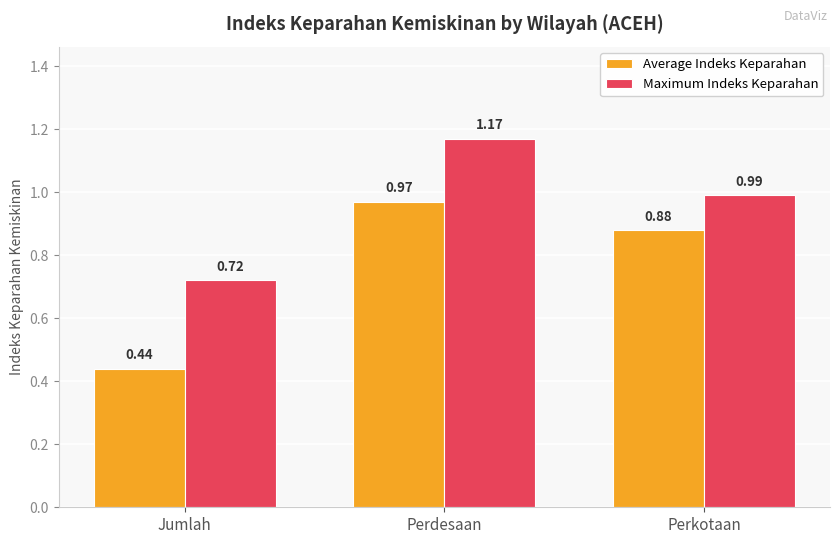

Rank the series at Perkotaan from highest to lowest value.

Maximum Indeks Keparahan, Average Indeks Keparahan